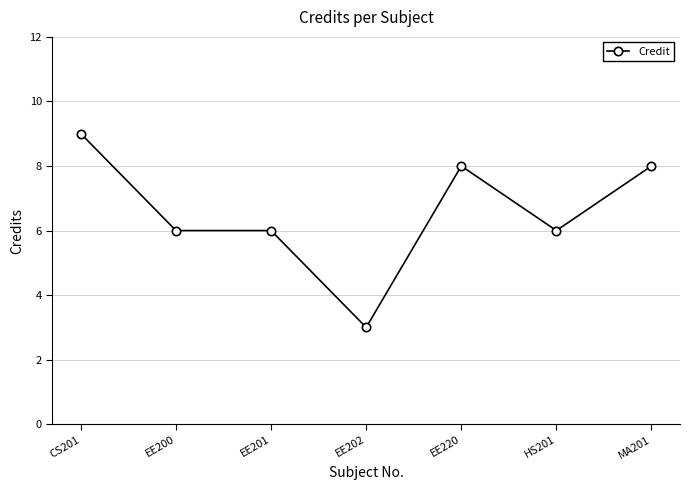

True or false: the data shows 8 at MA201.

True